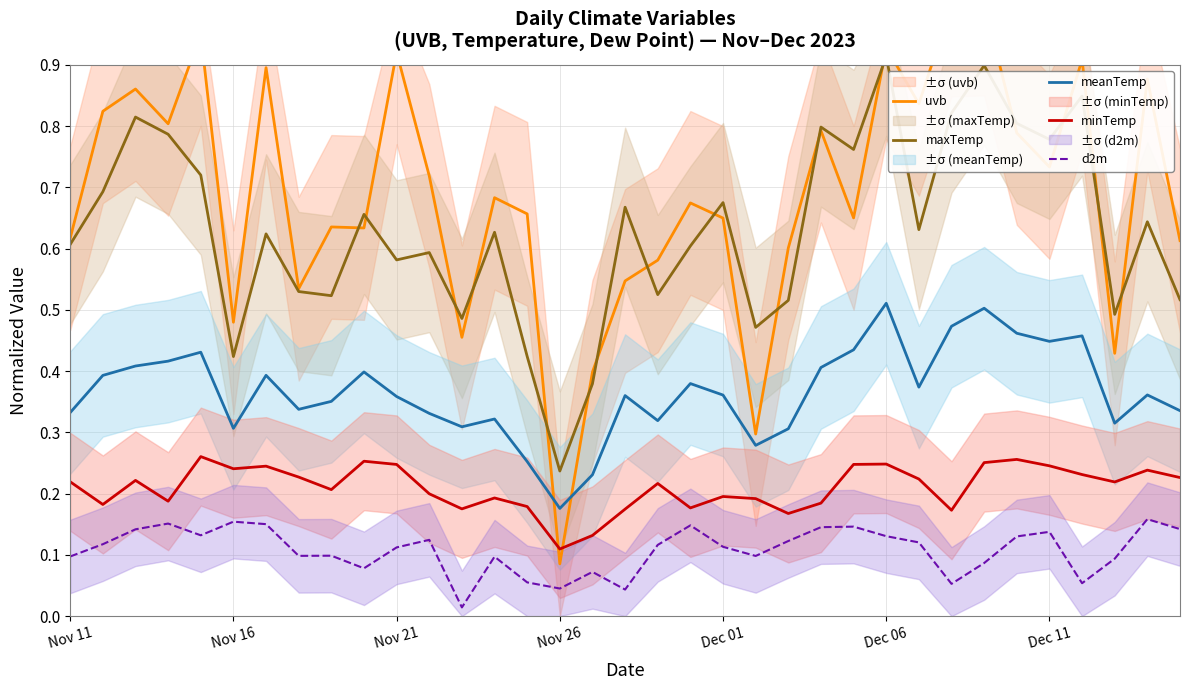

How many interior local valleys does the meanTemp series have?

9